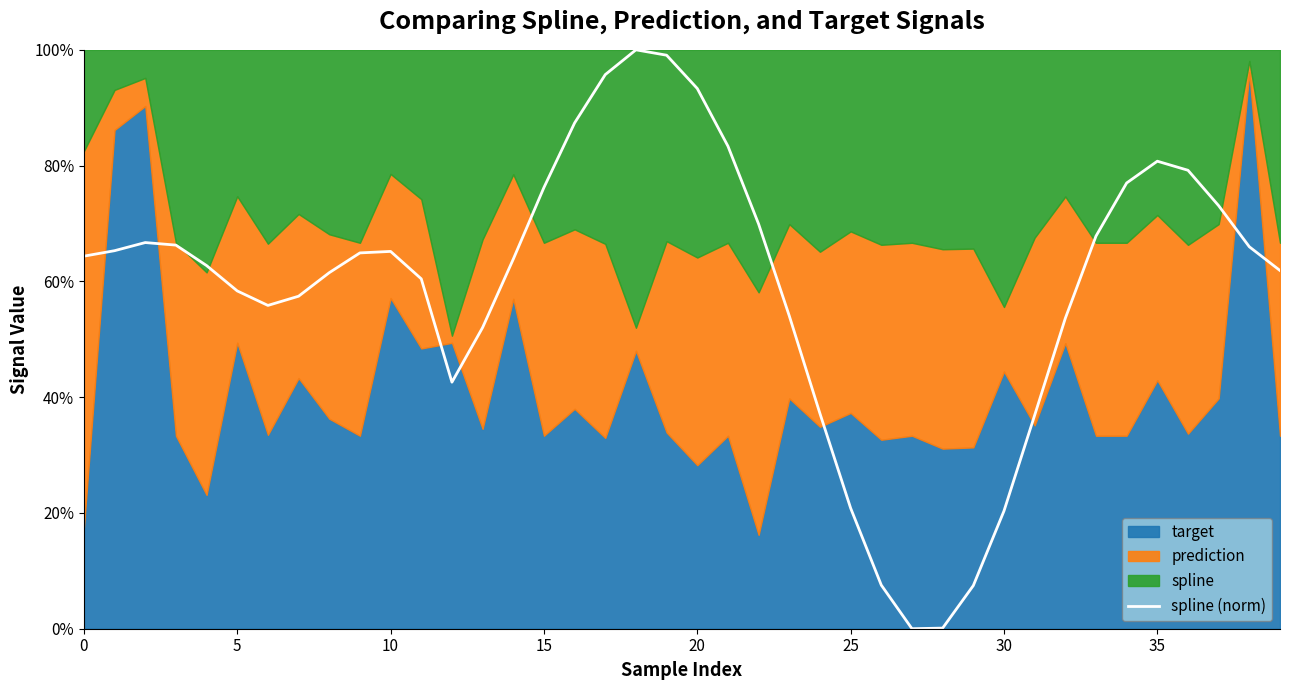

What is the sum of the values at 26 and 21?

0.9